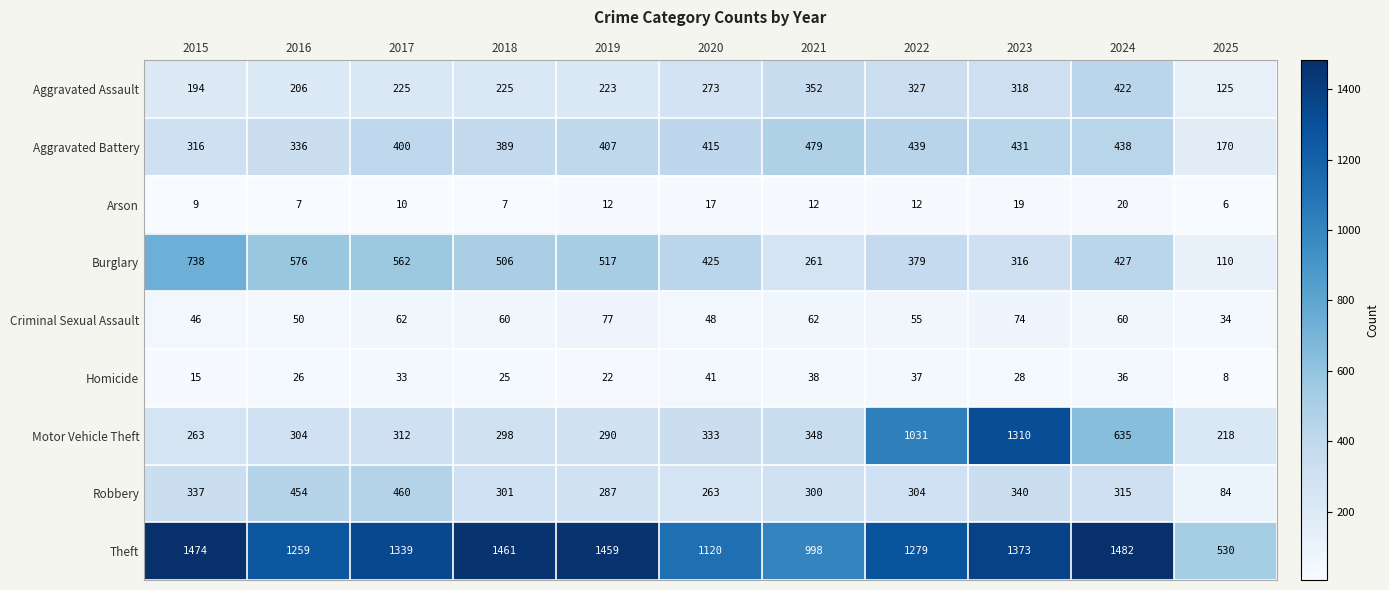

What is the average value of the Burglary series?

438